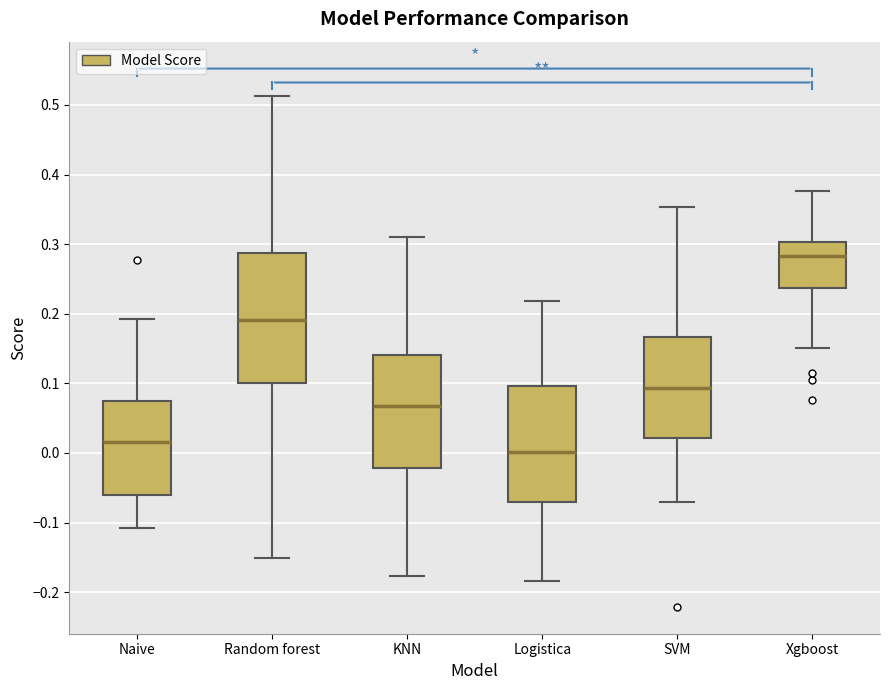

Reading left to right, read every box against the y-axis: the position of its median line, the range the box covers, and the ends of its whiskers. The values are not printed on the chart, so give them approximately, as read against the axis.

Naive: median 0.02, box -0.06 to 0.07, whiskers -0.11 to 0.19
Random forest: median 0.19, box 0.10 to 0.29, whiskers -0.15 to 0.51
KNN: median 0.07, box -0.02 to 0.14, whiskers -0.18 to 0.31
Logistica: median 0.00, box -0.07 to 0.10, whiskers -0.18 to 0.22
SVM: median 0.09, box 0.02 to 0.17, whiskers -0.07 to 0.35
Xgboost: median 0.28, box 0.24 to 0.30, whiskers 0.15 to 0.38